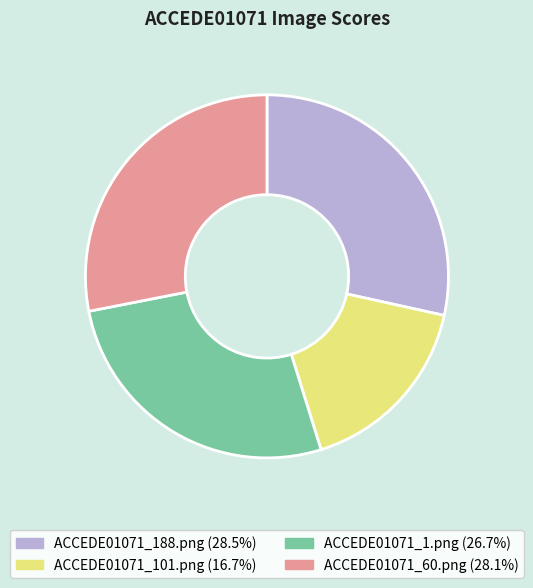

Count the number of slices in the pie.

4